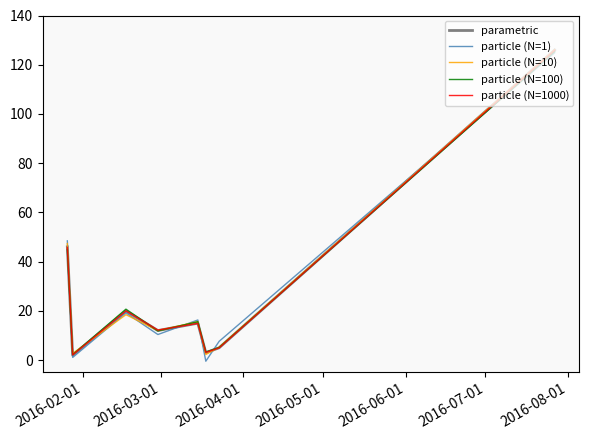

What is the greatest value displayed?

126.1